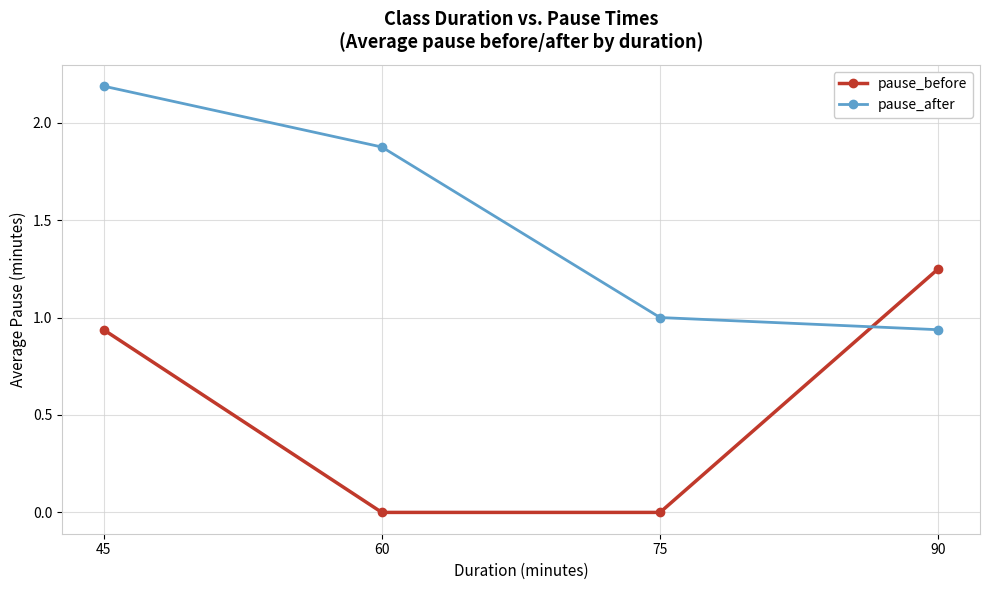

Does the chart have visible grid lines?

Yes